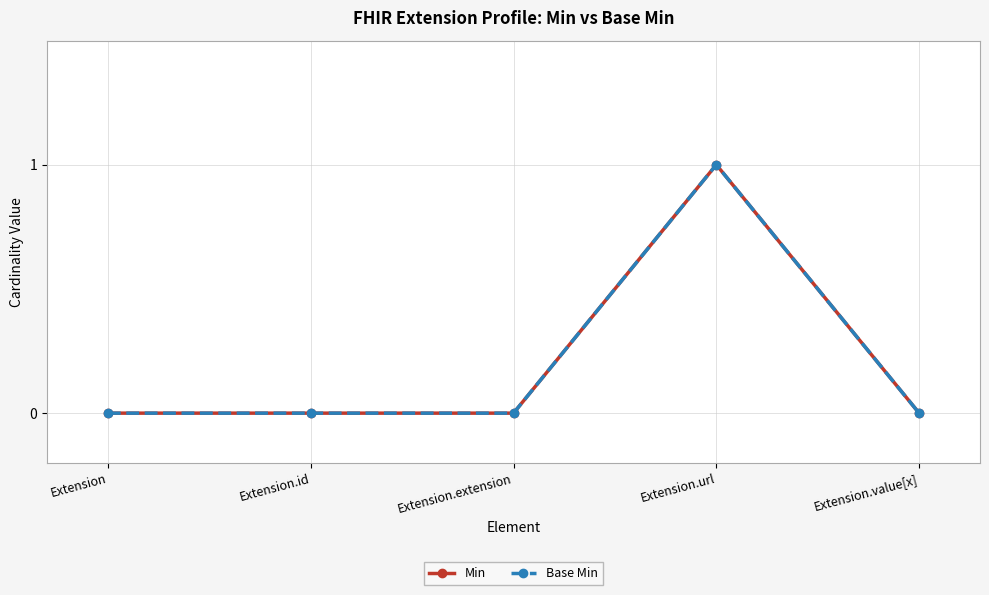

True or false: Min and Base Min intersect in this chart.

False